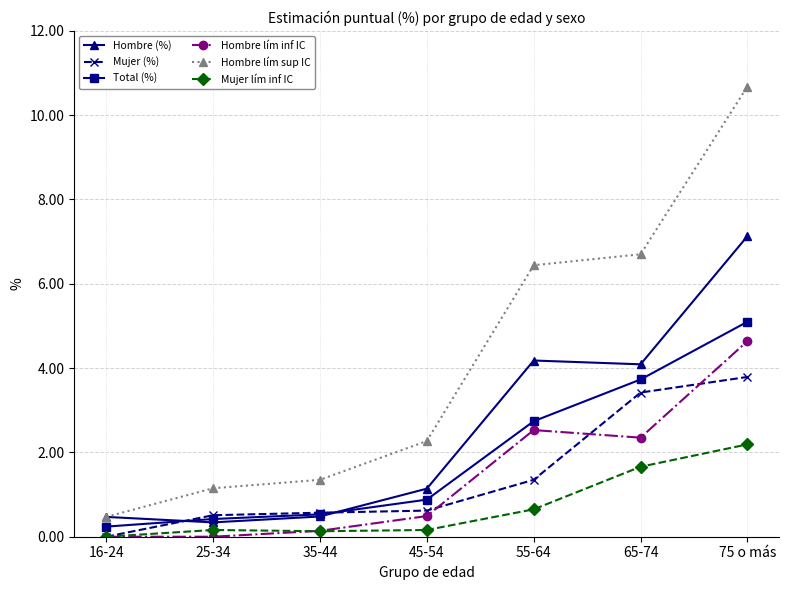

True or false: Mujer (%) has a value of 0.6 at 45-54.

True